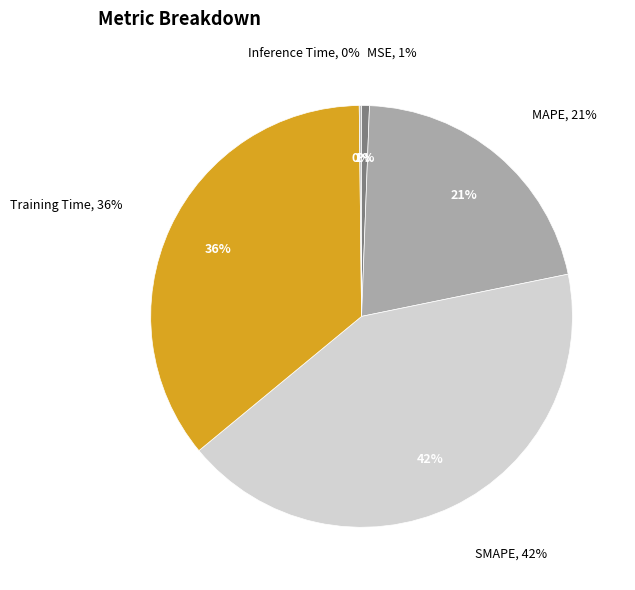

How many segments does this pie chart have?

5